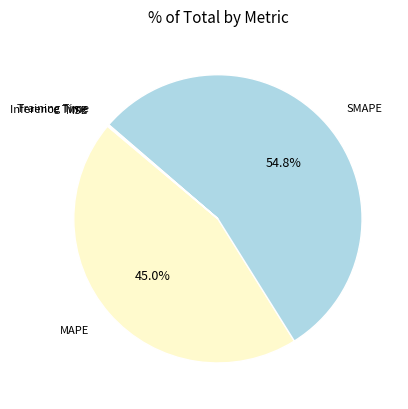

Does any single category account for the majority?

Yes